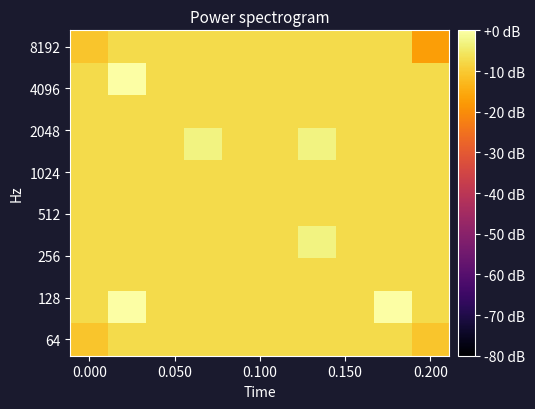

Which series has the largest range (max minus min)?

8192